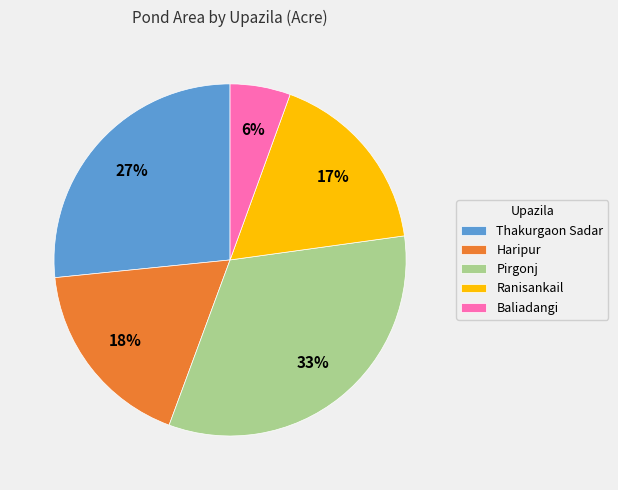

To the nearest percent, what is the difference between the Pirgonj and Ranisankail slice percentages?

16%